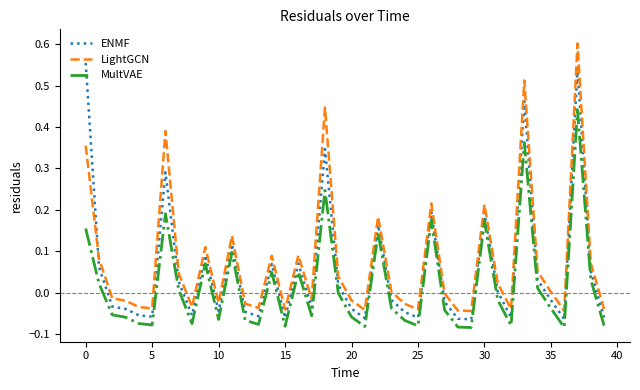

Which series ends up on top after the final intersection of ENMF and LightGCN?

LightGCN